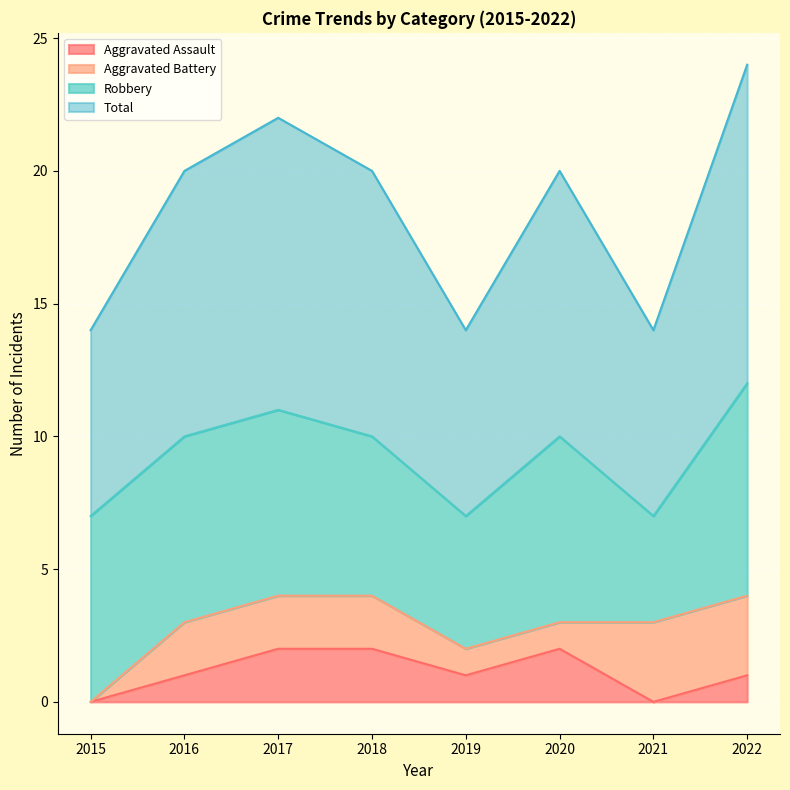

Which series changed the most between 2015 and 2017?

Total